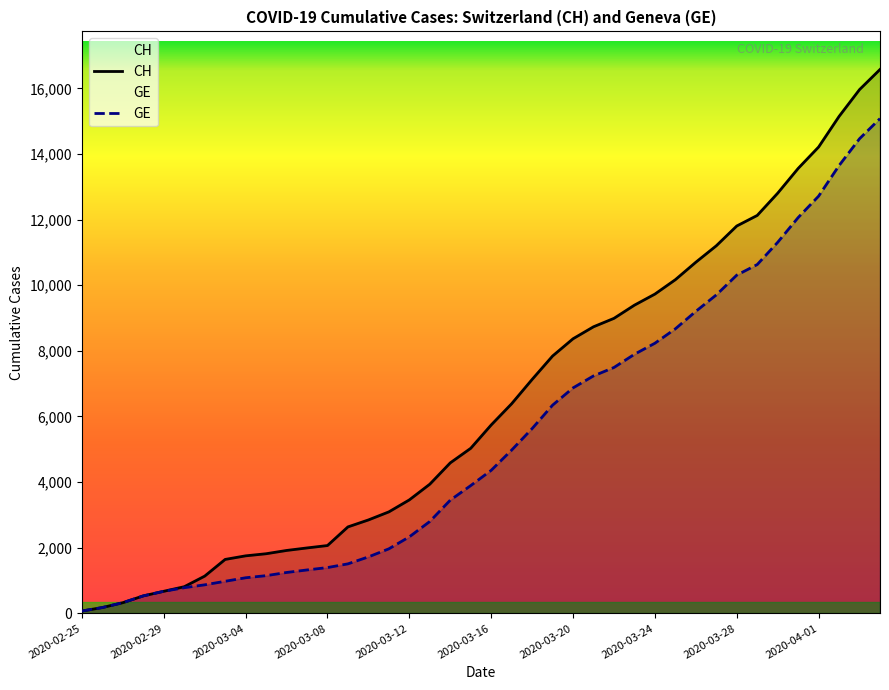

True or false: GE has more than 2 points higher than both neighbors.

False